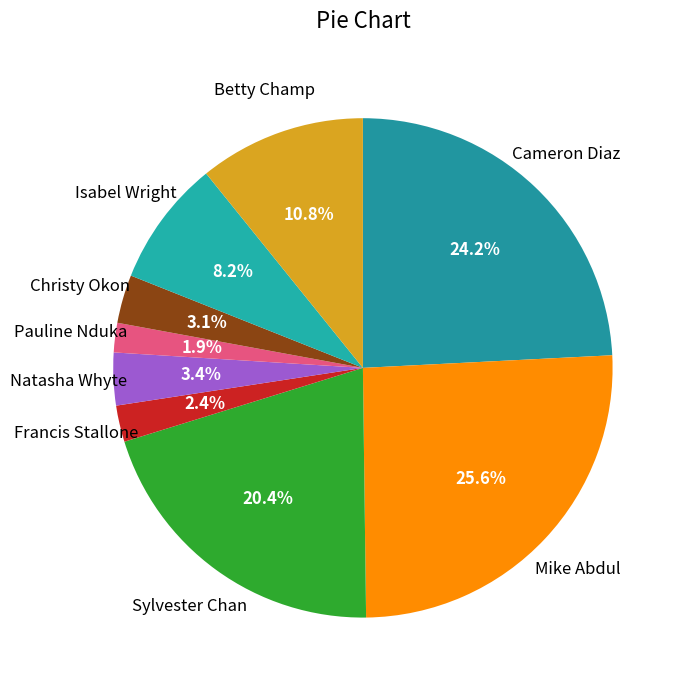

Which category has the biggest portion of the pie?

Mike Abdul